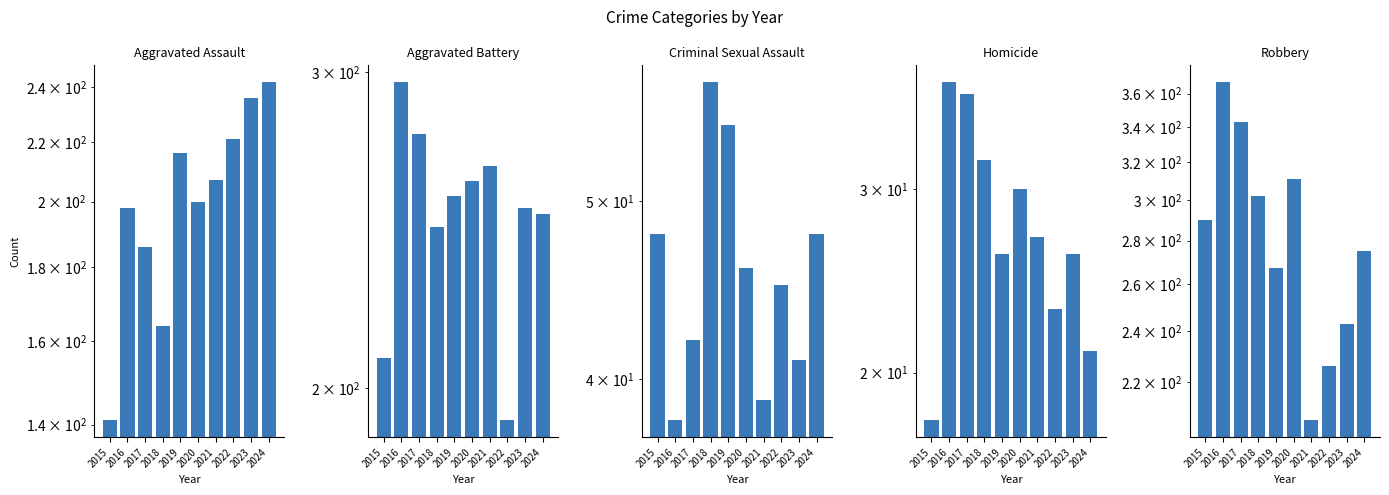

Is it true that Criminal Sexual Assault equals 65 at 2024?

False